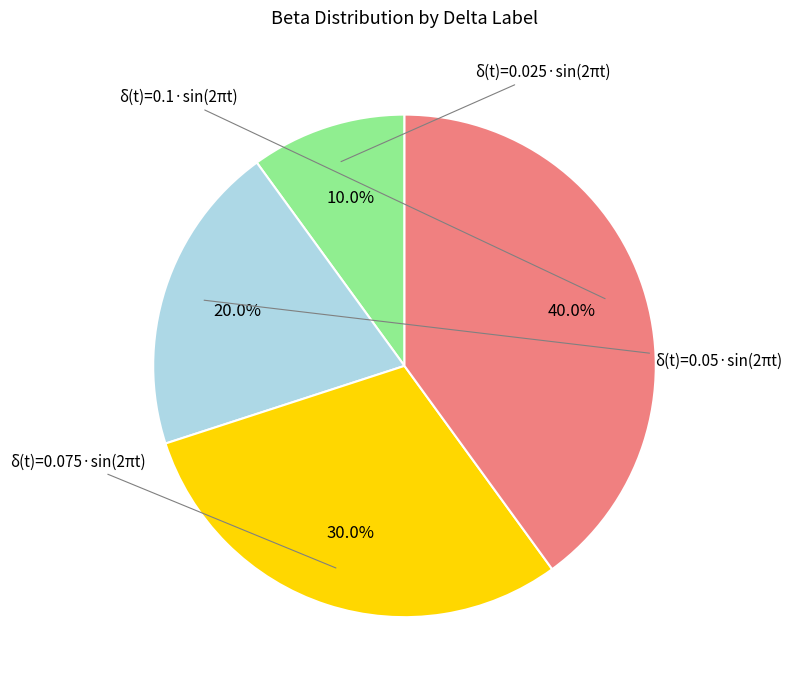

Is there a majority slice in this chart?

No